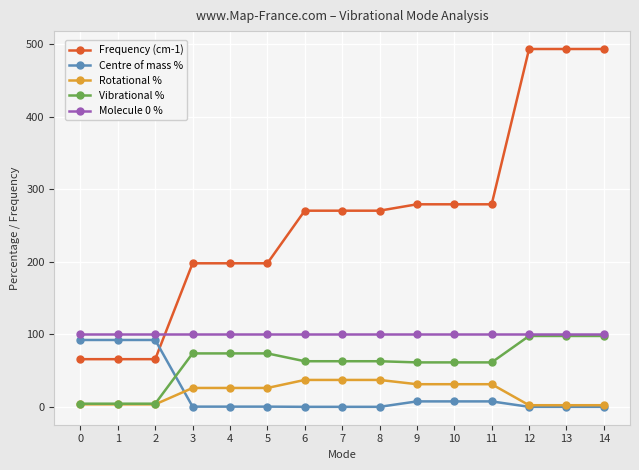

Which series has the largest range (max minus min)?

Frequency (cm-1)